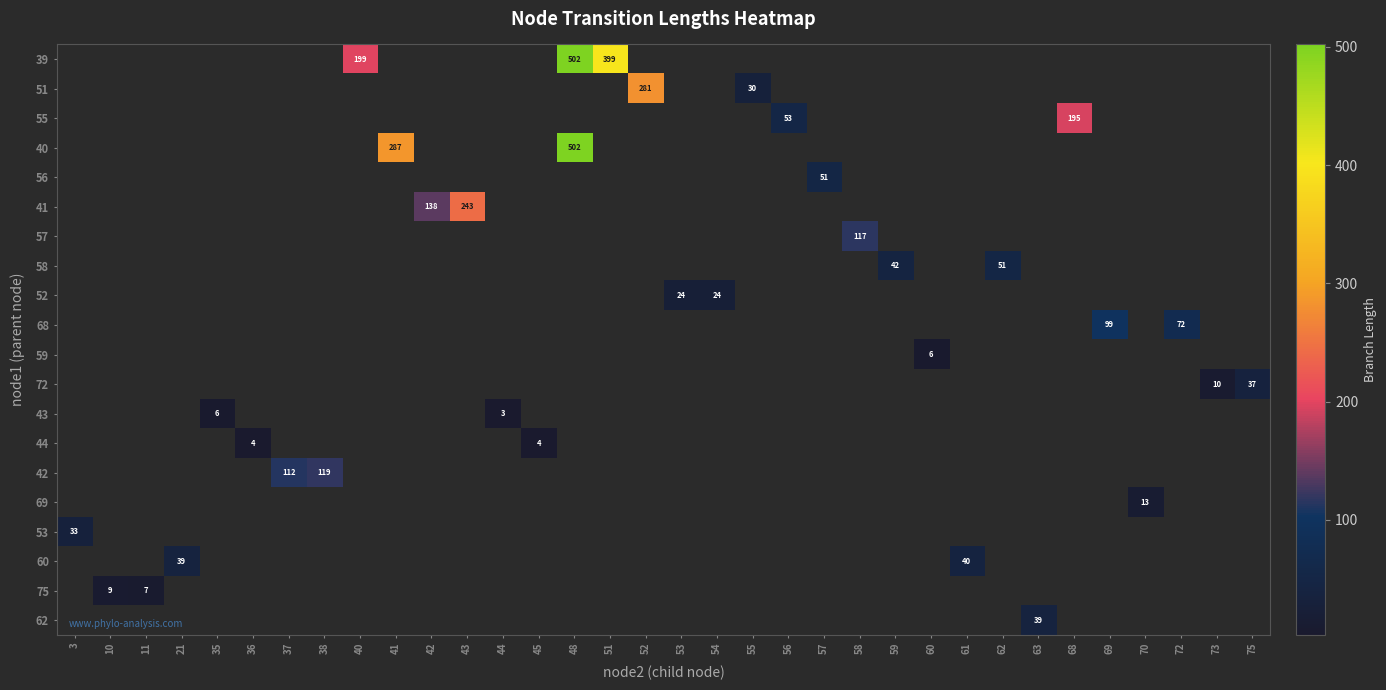

Is the value of 68 at 70 greater than the value of 59 at 72?

No